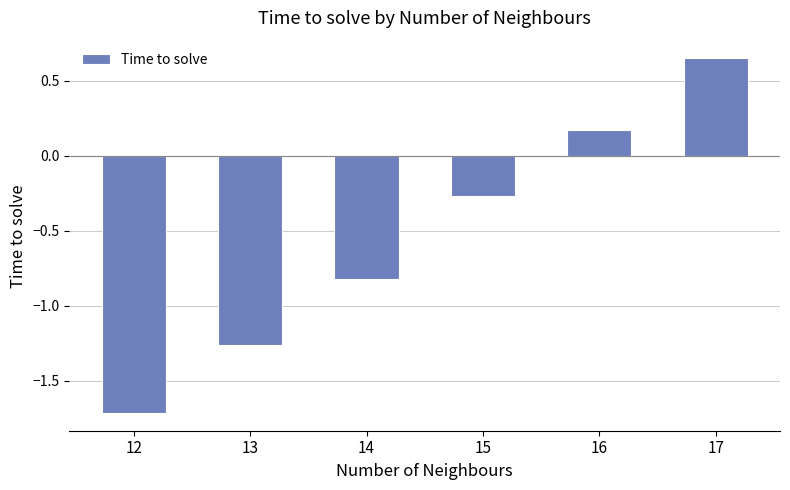

What is the difference between the maximum and minimum values?

2.4